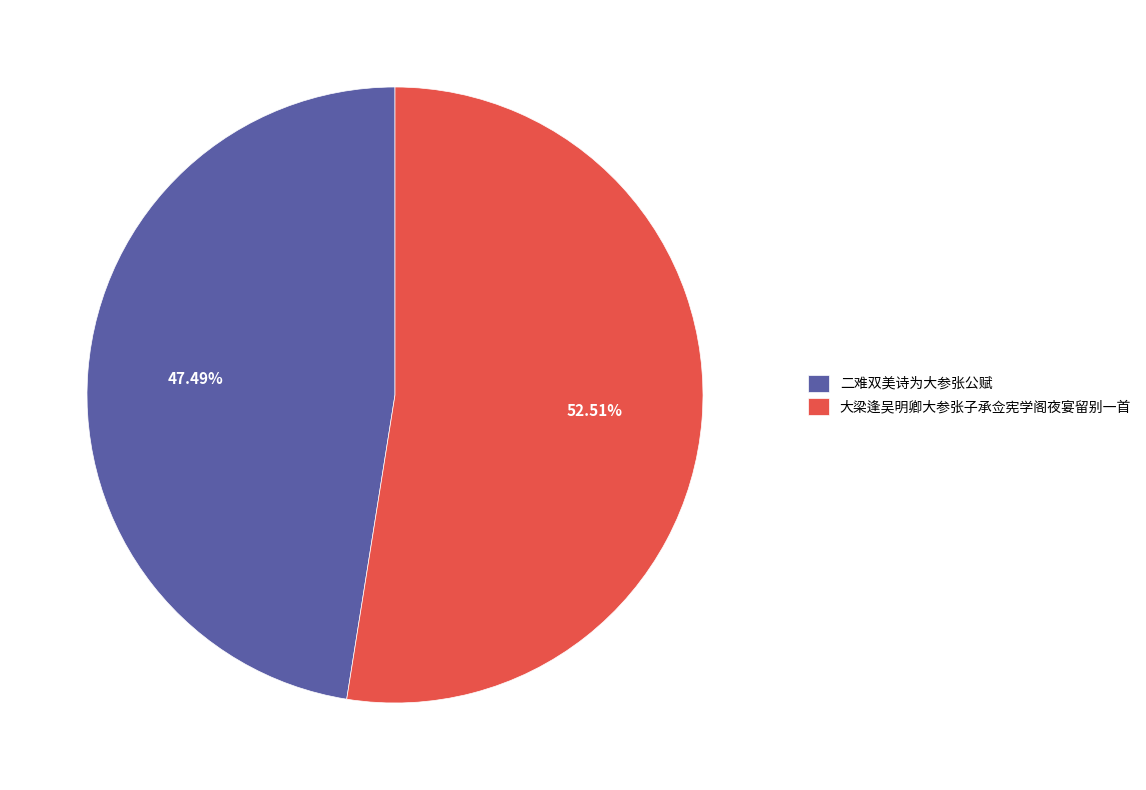

To the nearest percent, what is the difference between the 大梁逢吴明卿大参张子承佥宪学阁夜宴留别一首 and 二难双美诗为大参张公赋 slice percentages?

5%